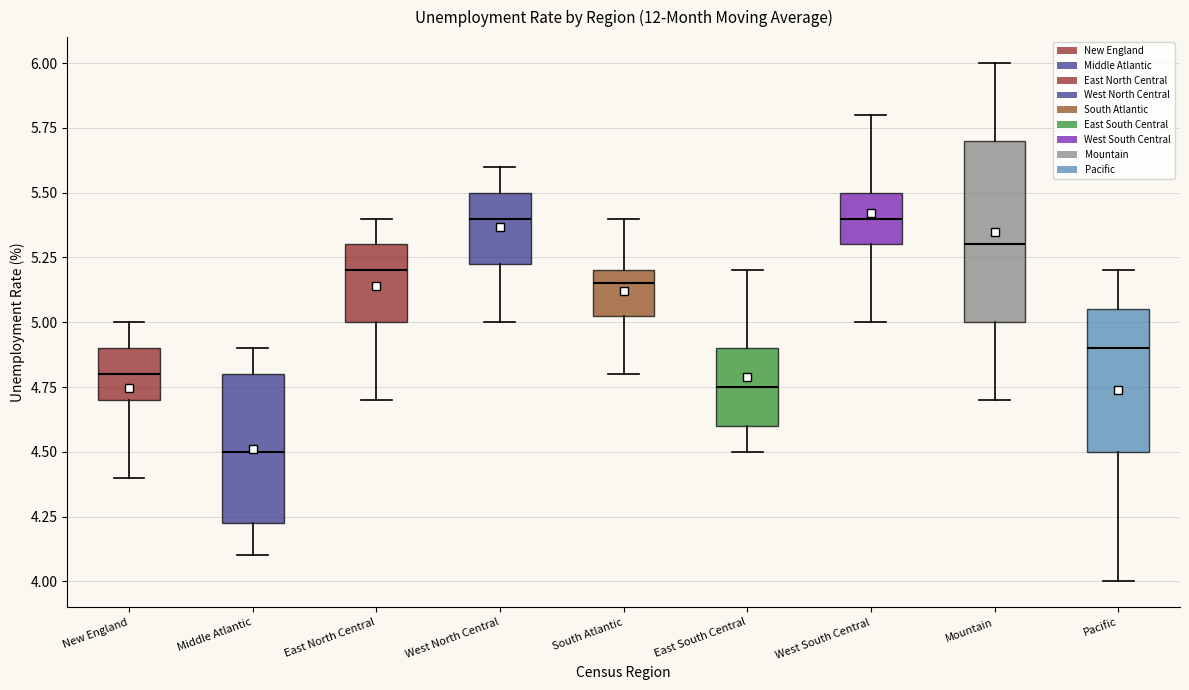

Reading left to right, transcribe this box plot: for each box, give where its median line is, the range the box spans, and where its two whiskers end, as read against the y-axis. The values are not printed on the chart, so give them approximately, as read against the axis.

New England: median 4.80, box 4.70 to 4.90, whiskers 4.40 to 5.00
Middle Atlantic: median 4.50, box 4.25 to 4.80, whiskers 4.10 to 4.90
East North Central: median 5.20, box 5.00 to 5.30, whiskers 4.70 to 5.40
West North Central: median 5.40, box 5.25 to 5.50, whiskers 5.00 to 5.60
South Atlantic: median 5.15, box 5.05 to 5.20, whiskers 4.80 to 5.40
East South Central: median 4.75, box 4.60 to 4.90, whiskers 4.50 to 5.20
West South Central: median 5.40, box 5.30 to 5.50, whiskers 5.00 to 5.80
Mountain: median 5.30, box 5.00 to 5.70, whiskers 4.70 to 6.00
Pacific: median 4.90, box 4.50 to 5.05, whiskers 4.00 to 5.20